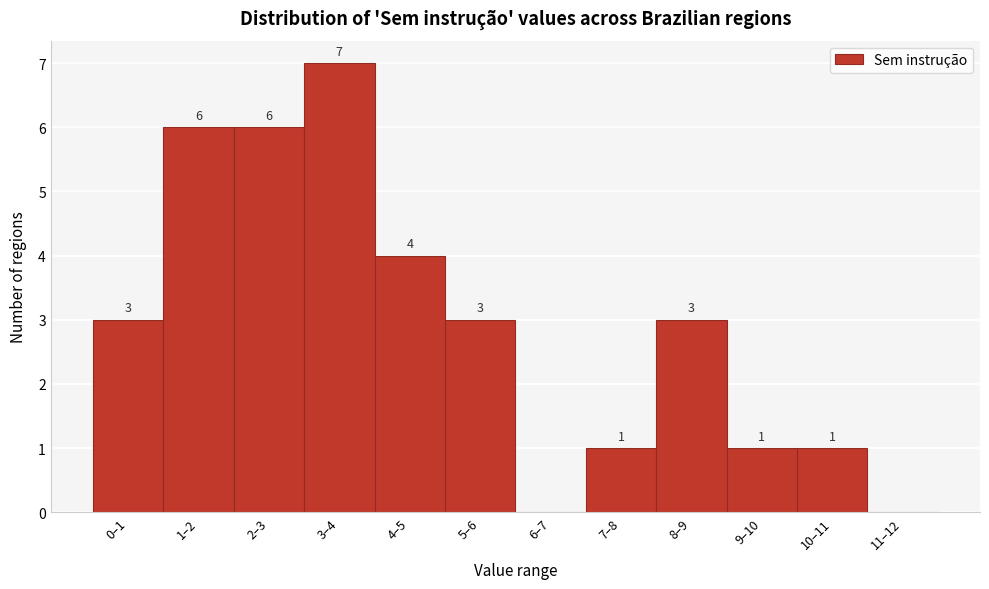

Reading right to left, transcribe all the data shown in this chart.

11–12=0	10–11=1	9–10=1	8–9=3	7–8=1	6–7=0	5–6=3	4–5=4	3–4=7	2–3=6	1–2=6	0–1=3